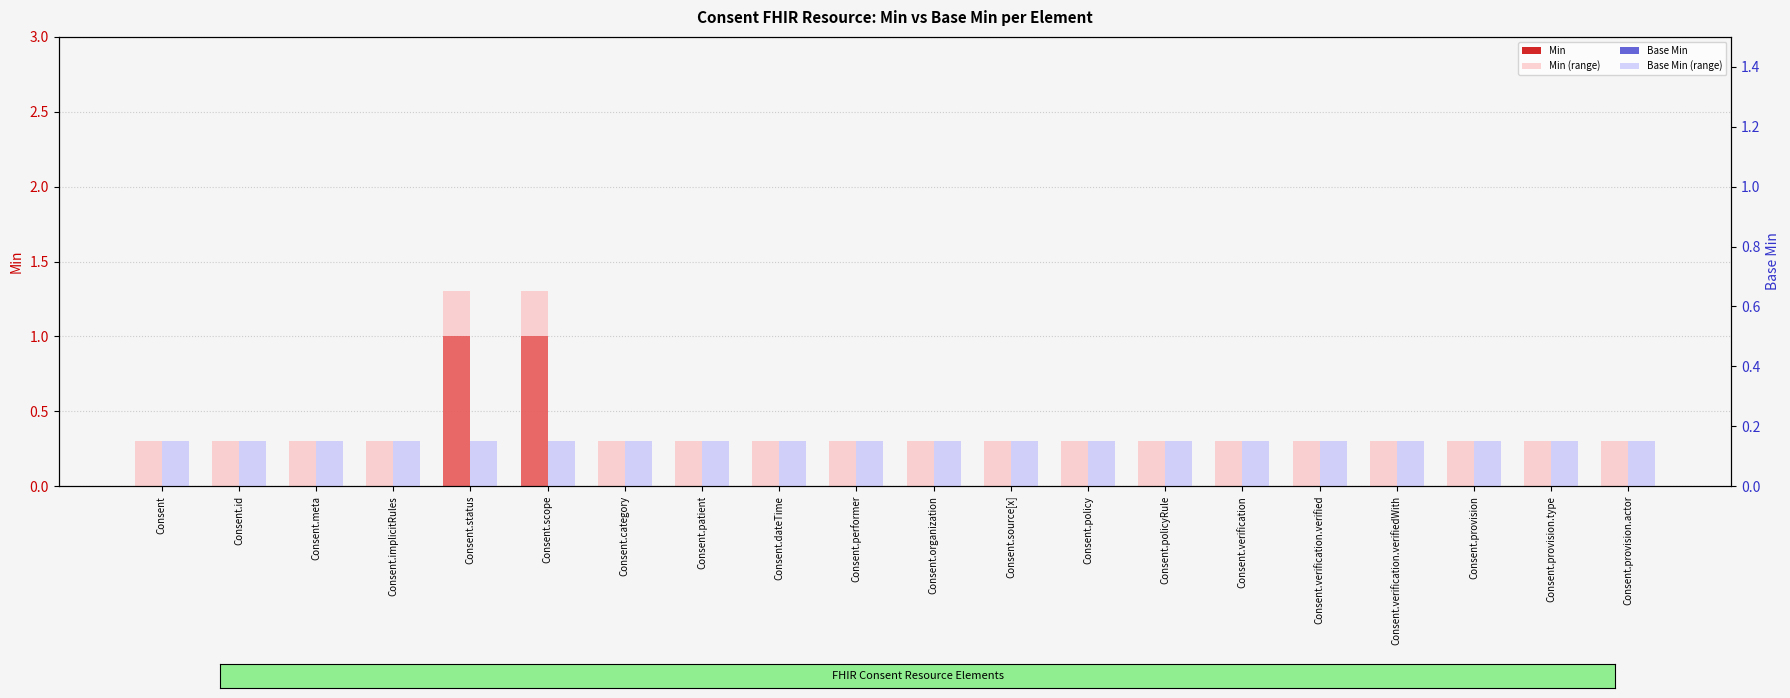

Is it true that Base Min (range) equals 0.2 at Consent.patient?

False